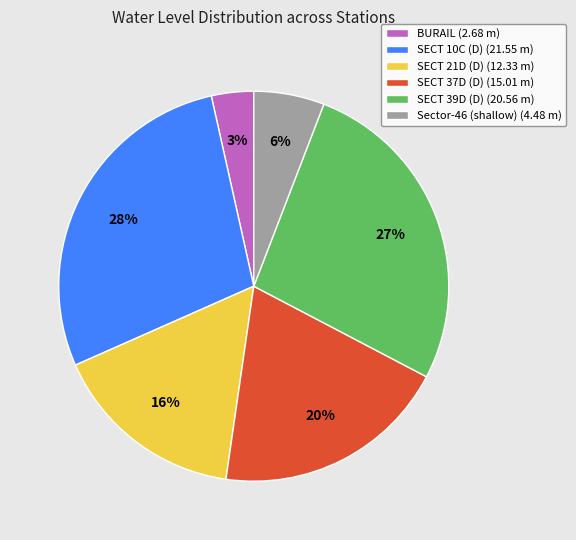

The SECT 37D (D) slice represents 20% of the pie. True or false?

True